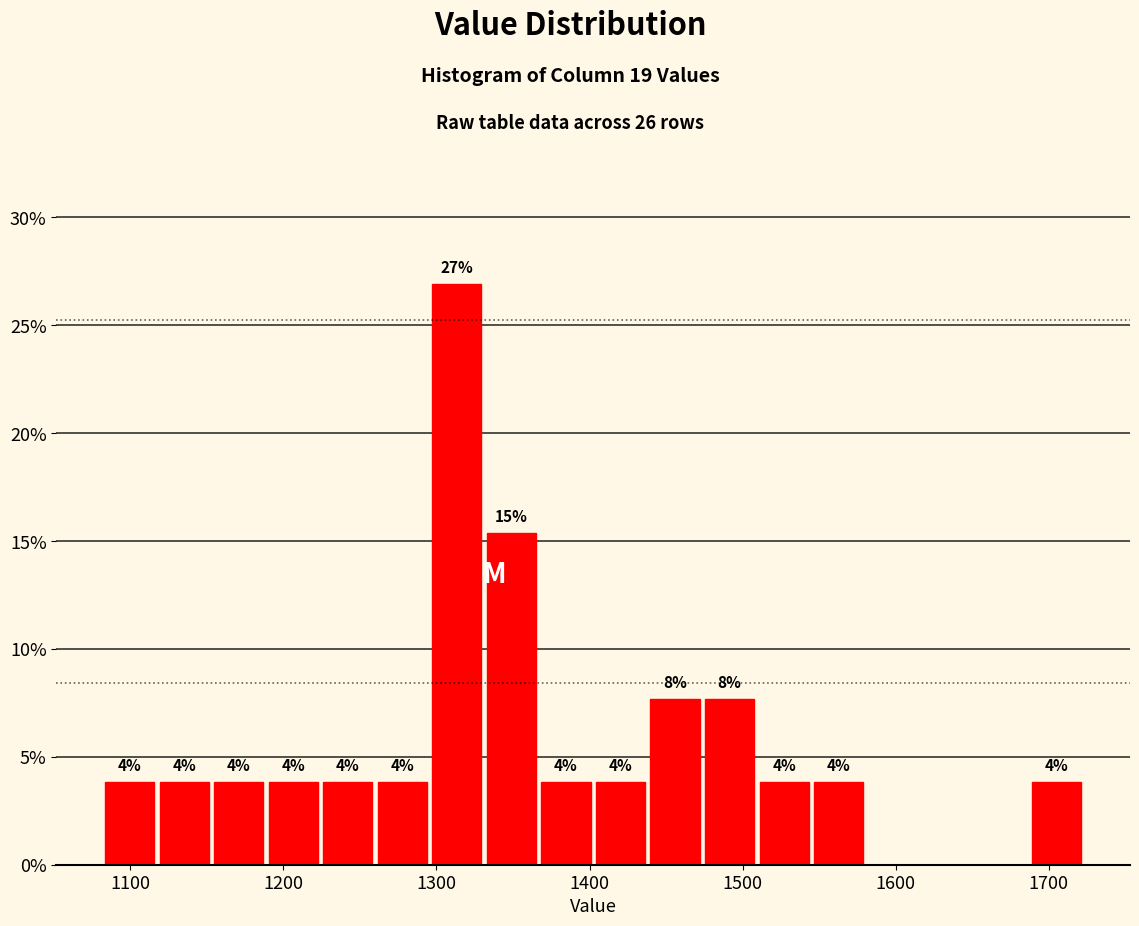

Read against the x-axis, roughly where is the centre of the tallest bar?

1310